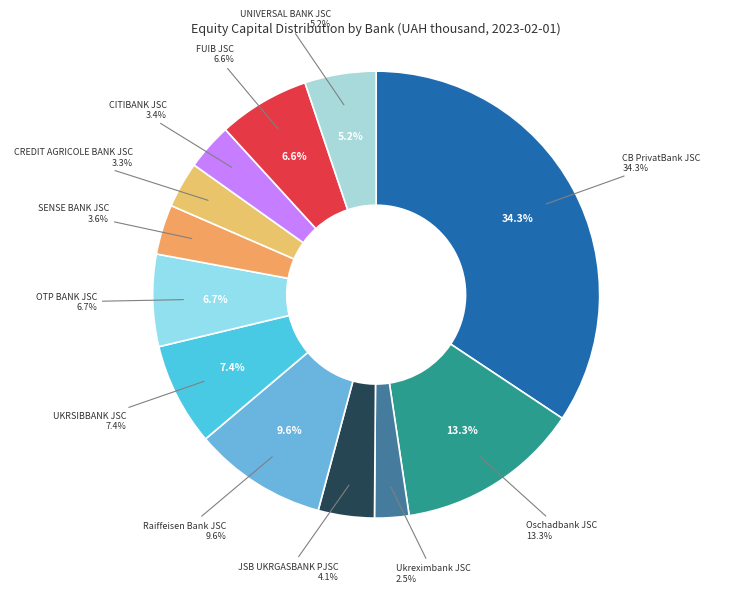

To the nearest percent, what percentage of the pie is SENSE BANK JSC?

4%